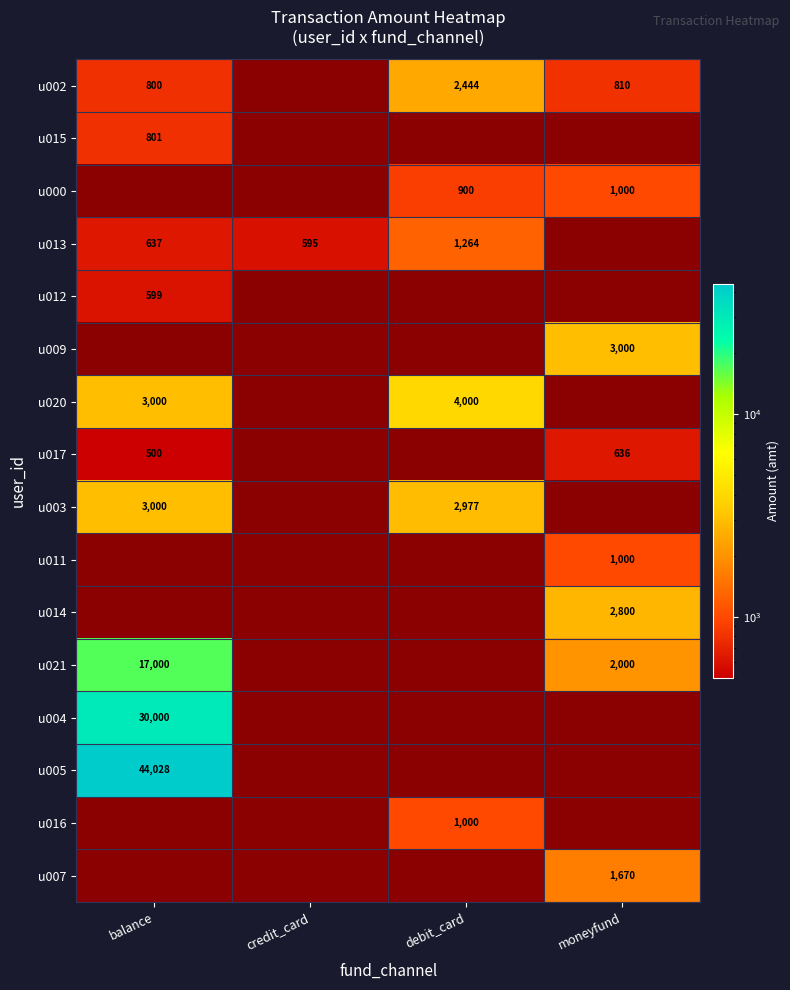

The value of u007 at credit_card is 0.0. True or false?

True